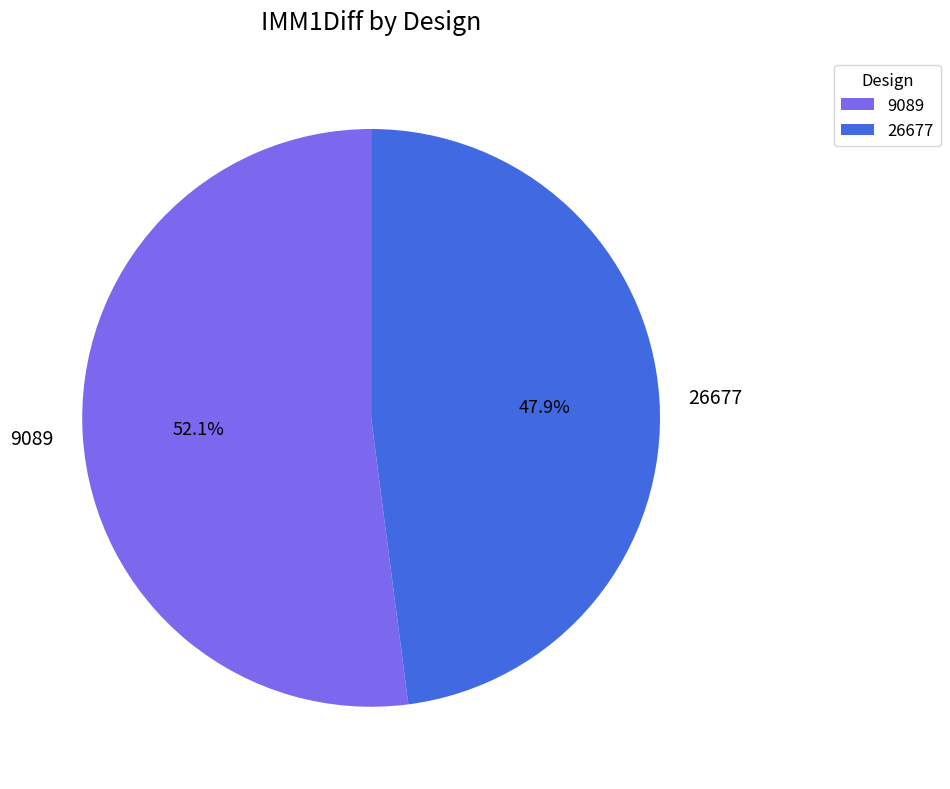

Which category has the smallest portion of the pie?

26677